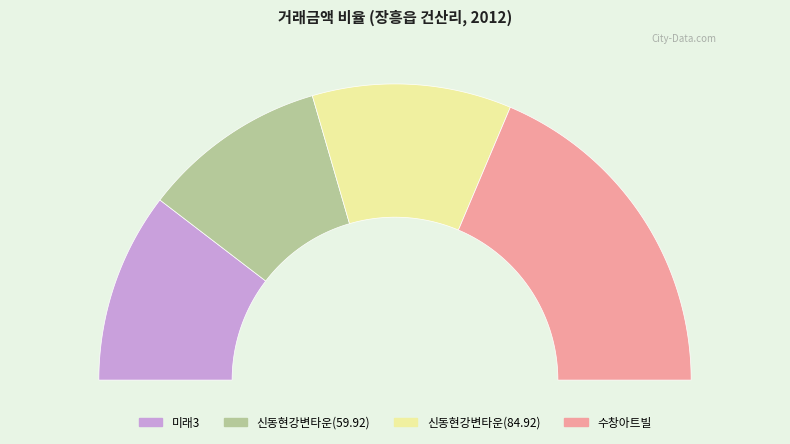

To the nearest percent, what portion does 신동현강변타운(59.92) represent?

20%